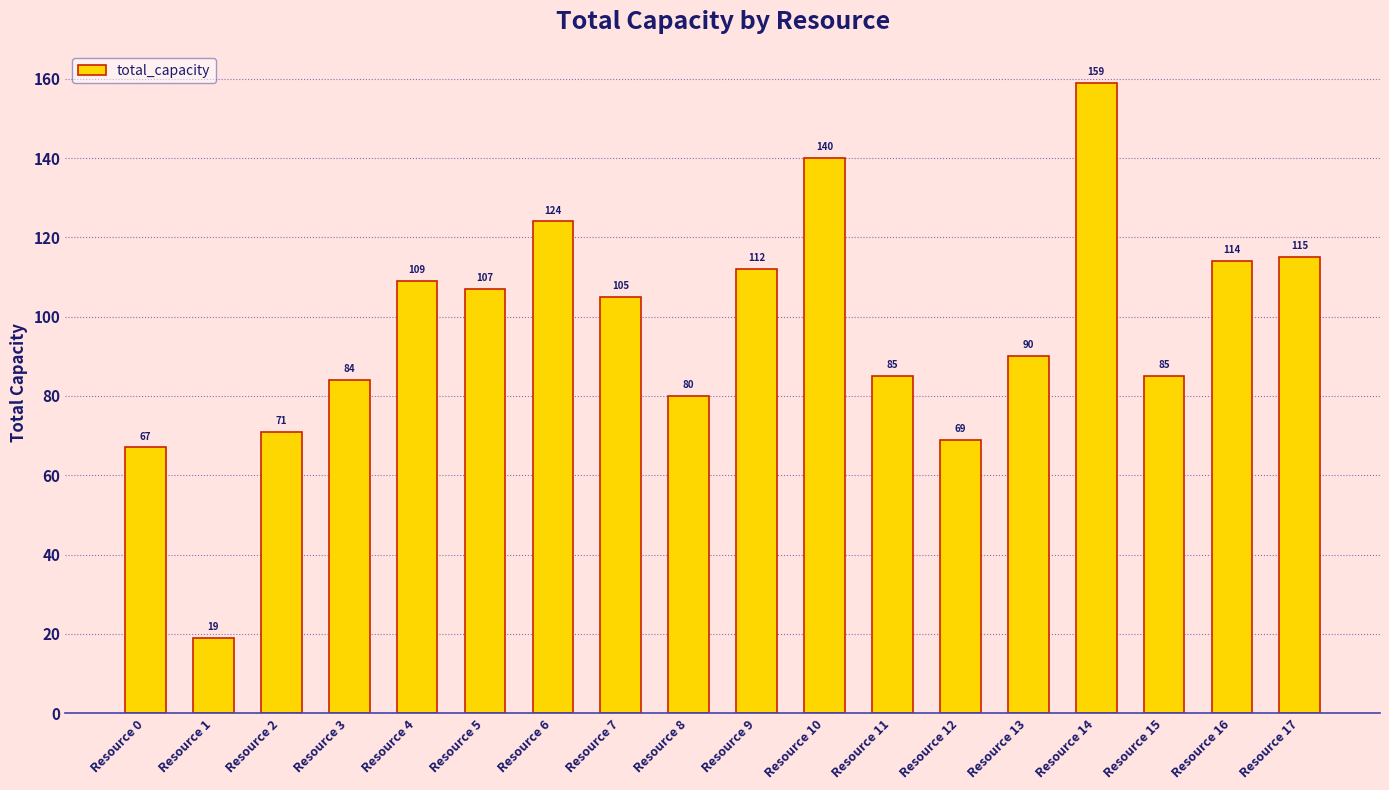

Does the chart contain any negative values?

No